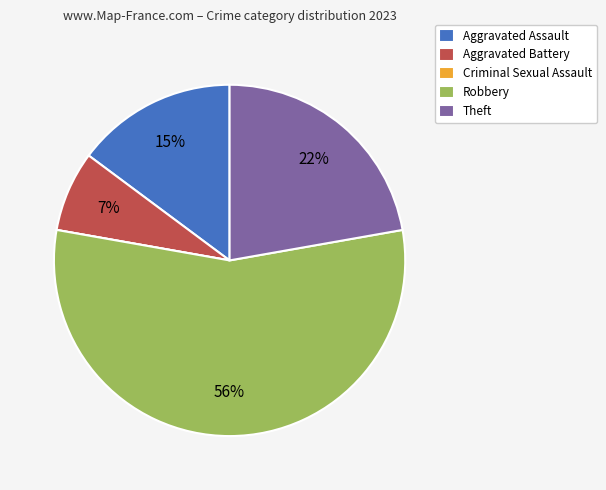

What is the largest slice in the pie chart?

Robbery